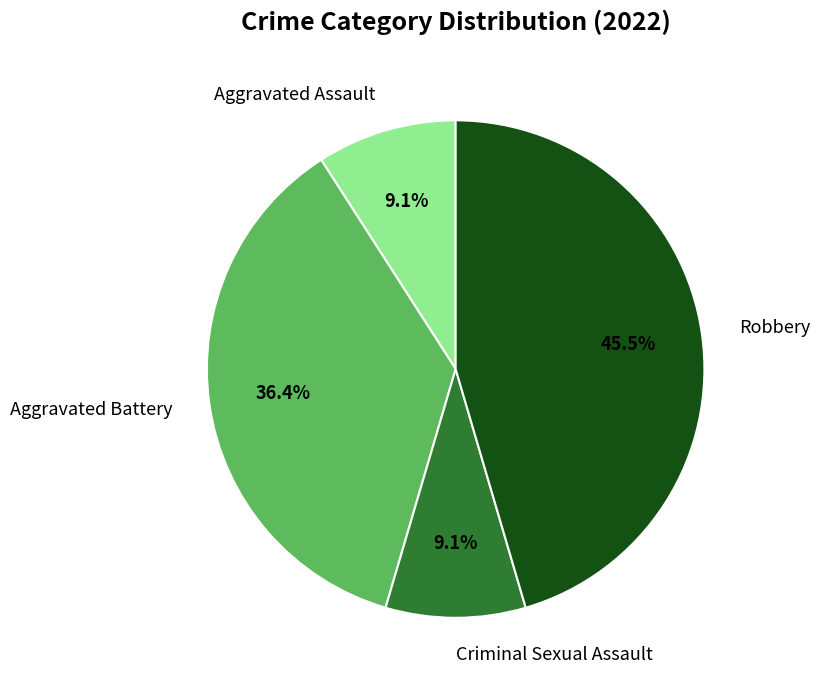

How many slices are in this pie chart?

4